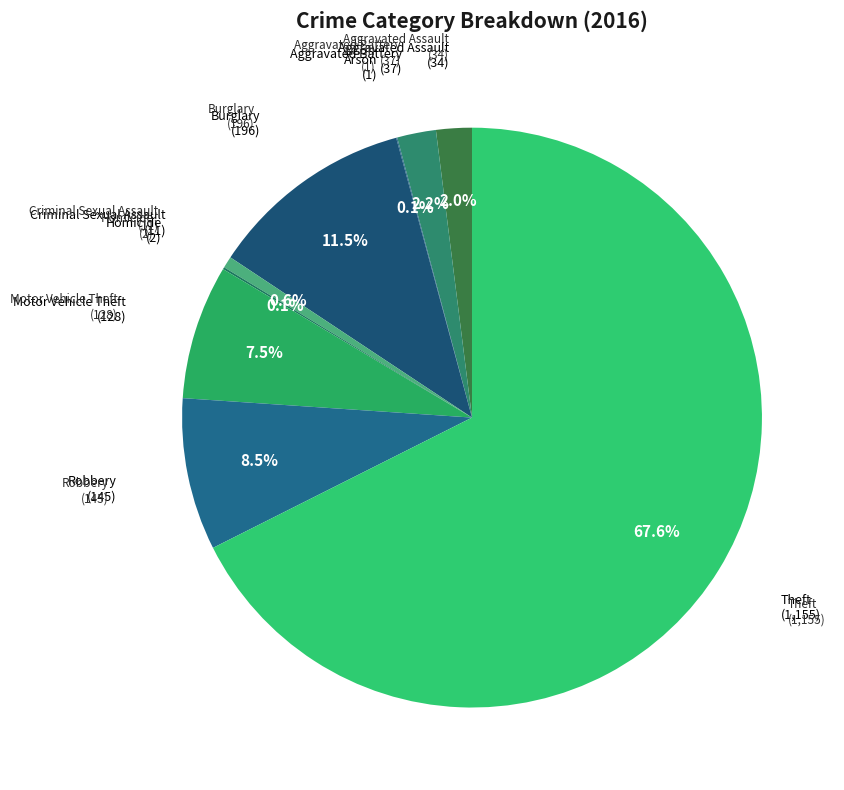

To the nearest percent, what is the average slice percentage?

11%